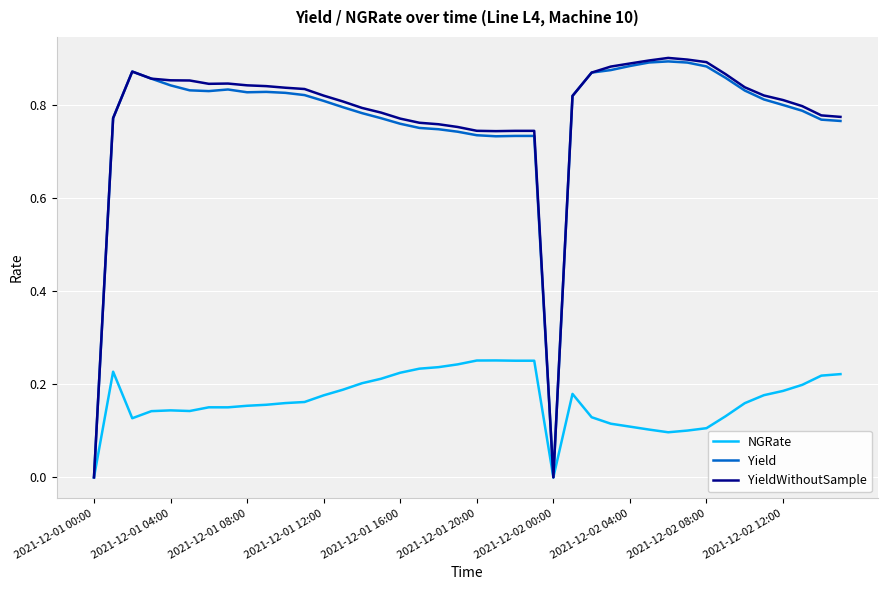

Which series has the largest range (max minus min)?

YieldWithoutSample